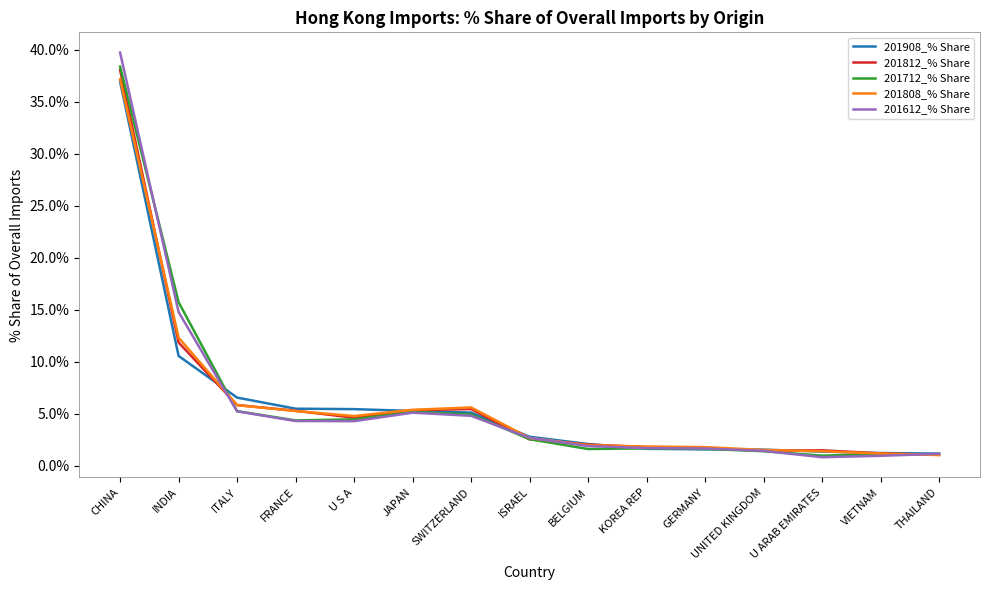

What is the spread (max minus min) of values at INDIA?

5.2